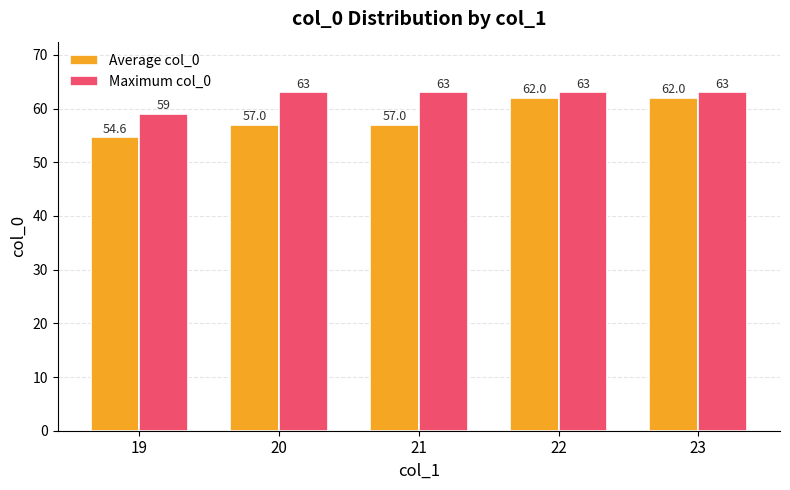

Which series has the largest total across all categories?

Maximum col_0